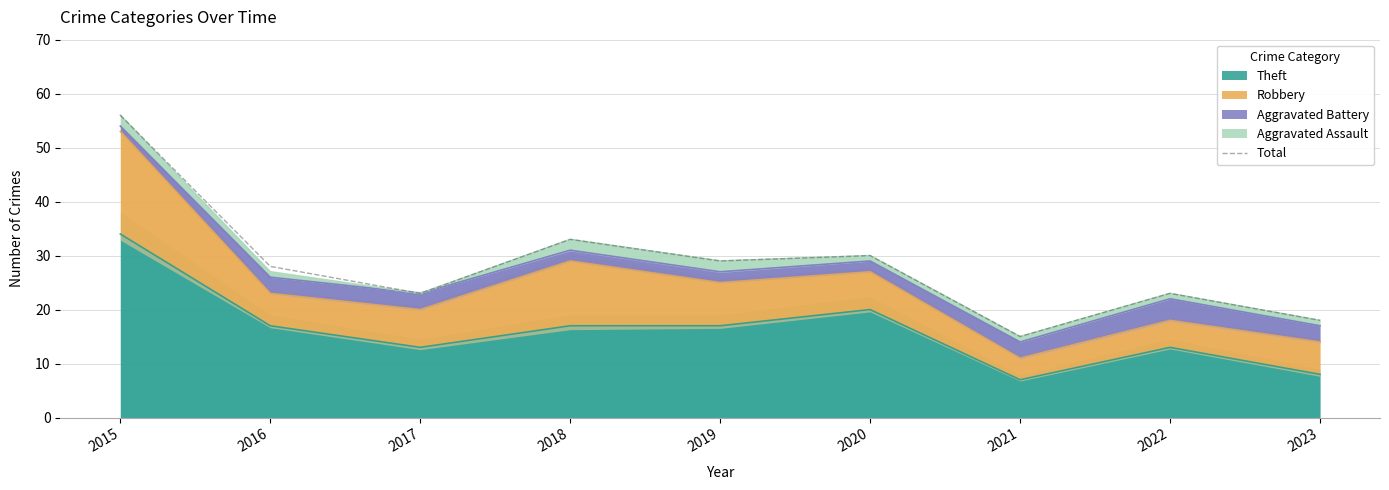

Reading right to left, what are all the values shown in this chart?

18	23	15	30	29	33	23	28	56